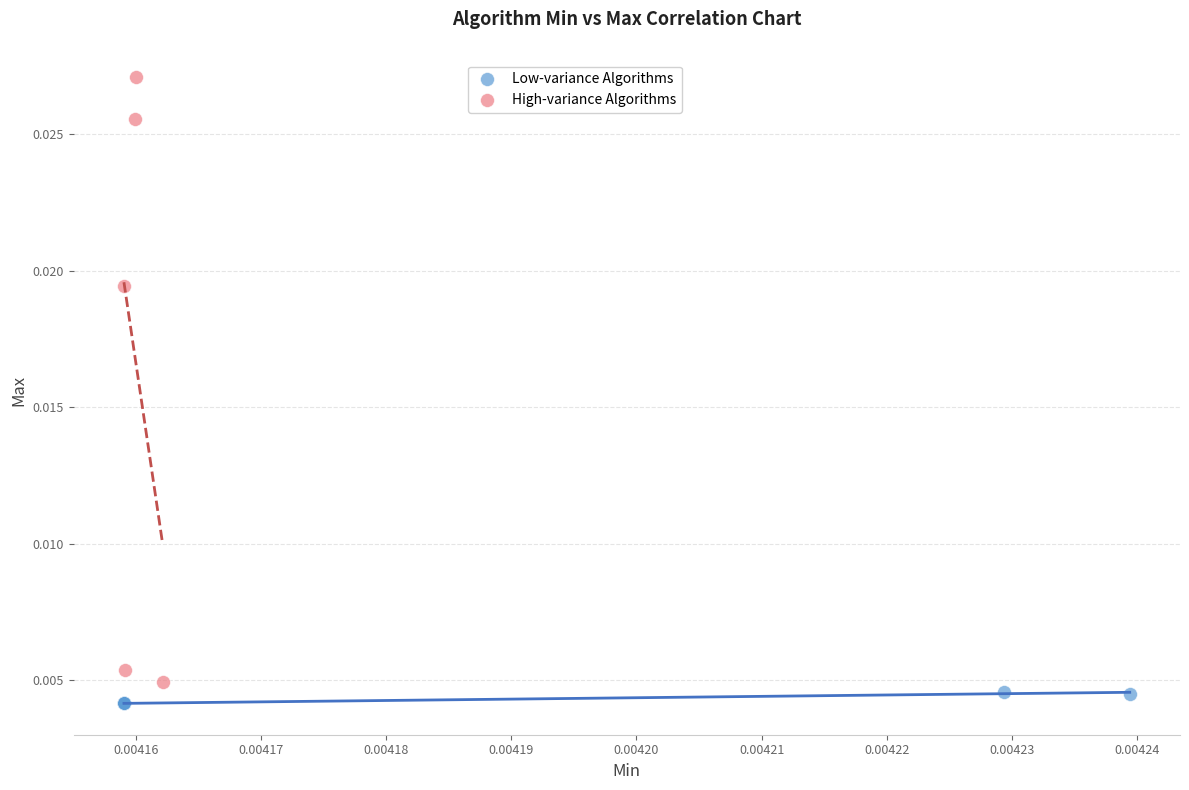

Which series has the widest spread of Y values?

High-variance Algorithms